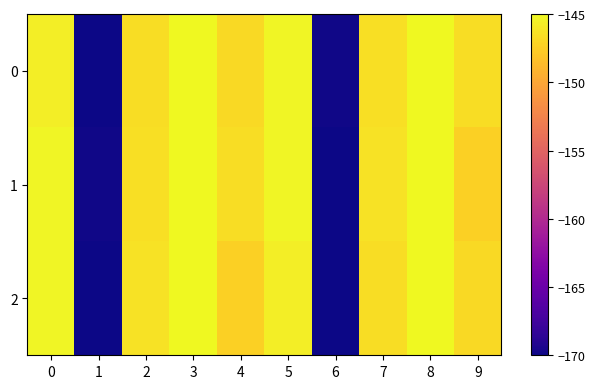

At how many categories does at least one series exceed -148?

8